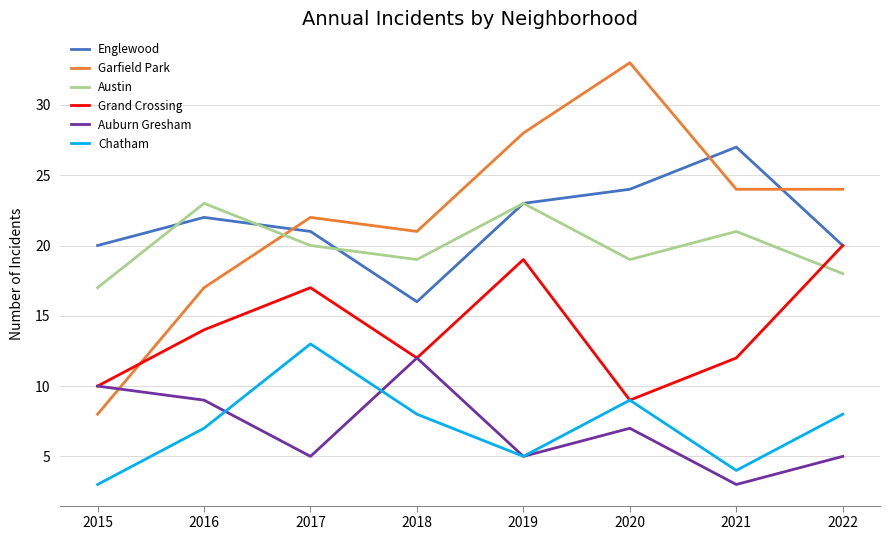

At which category does Englewood reach its first local valley?

2018